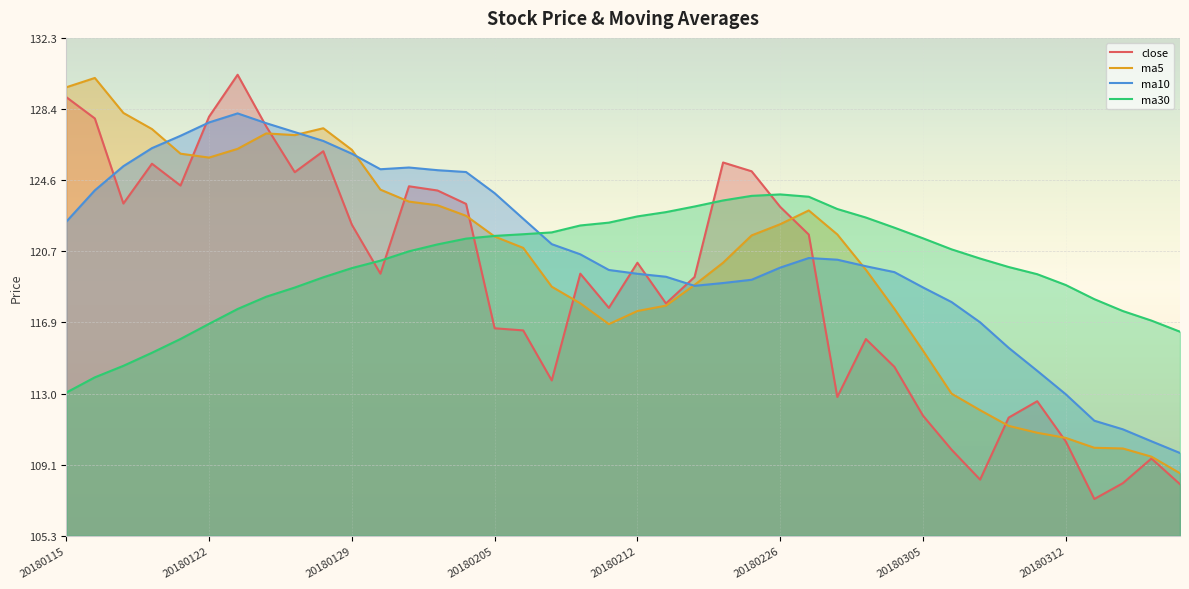

Which series has the largest total across all categories?

ma10